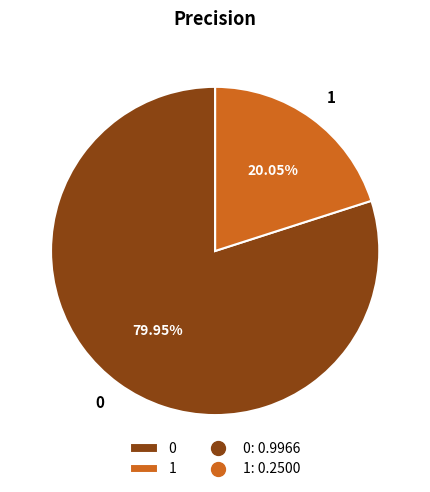

Rank the categories by value from highest to lowest.

0, 1